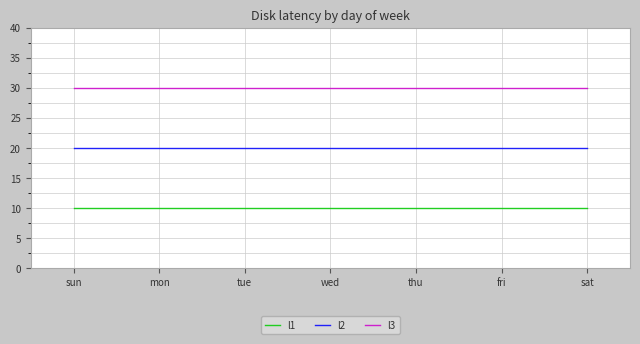

What position from the left is wed?

4